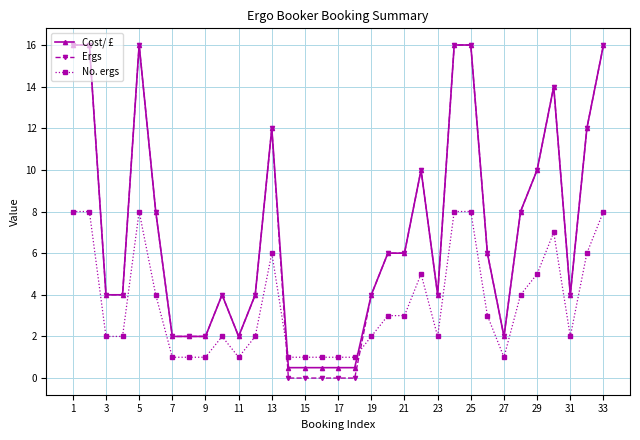

What is the maximum value shown in the chart?

16.0